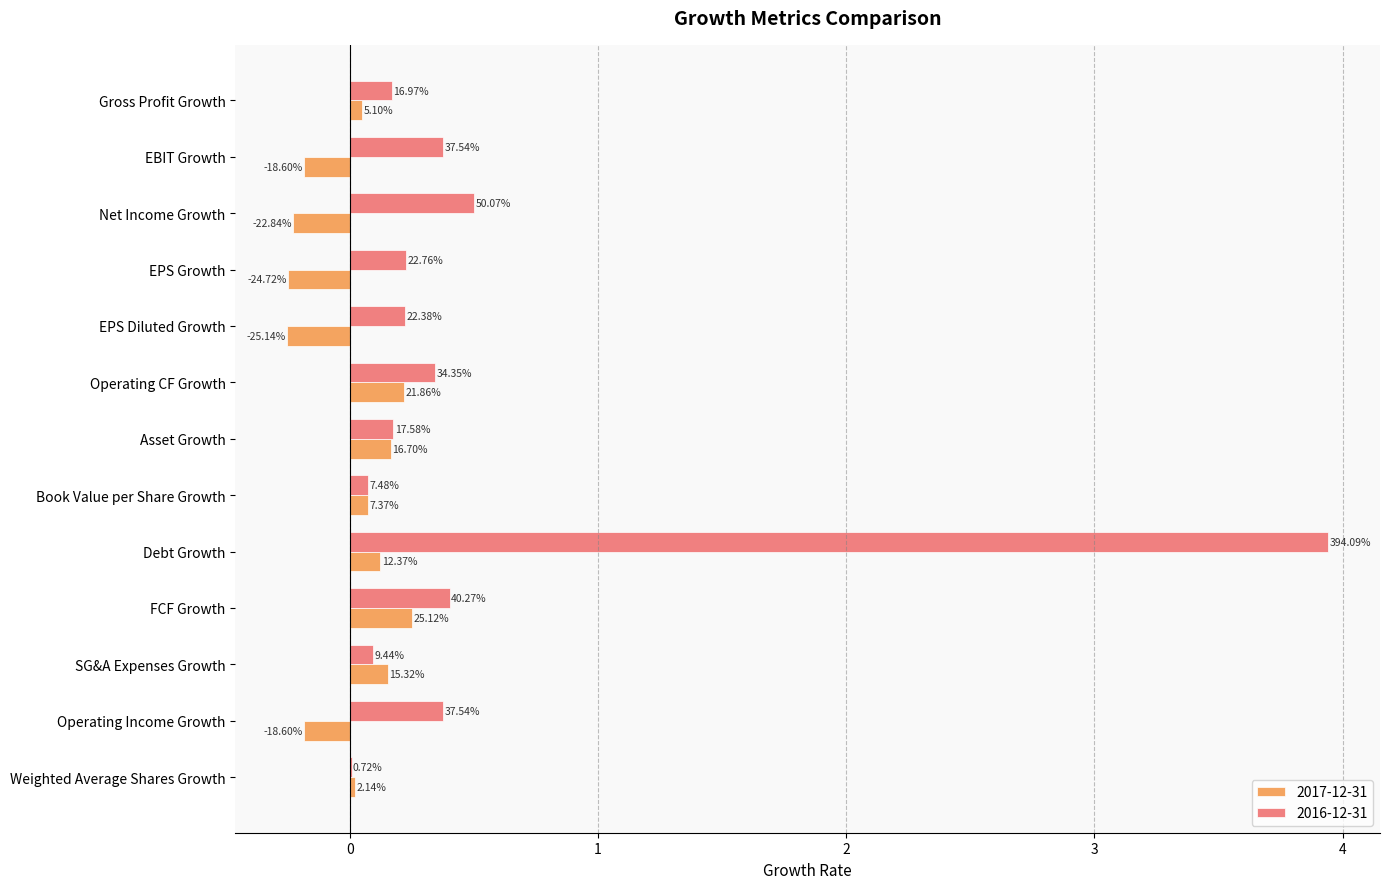

What are all the series names shown in the legend?

2017-12-31, 2016-12-31